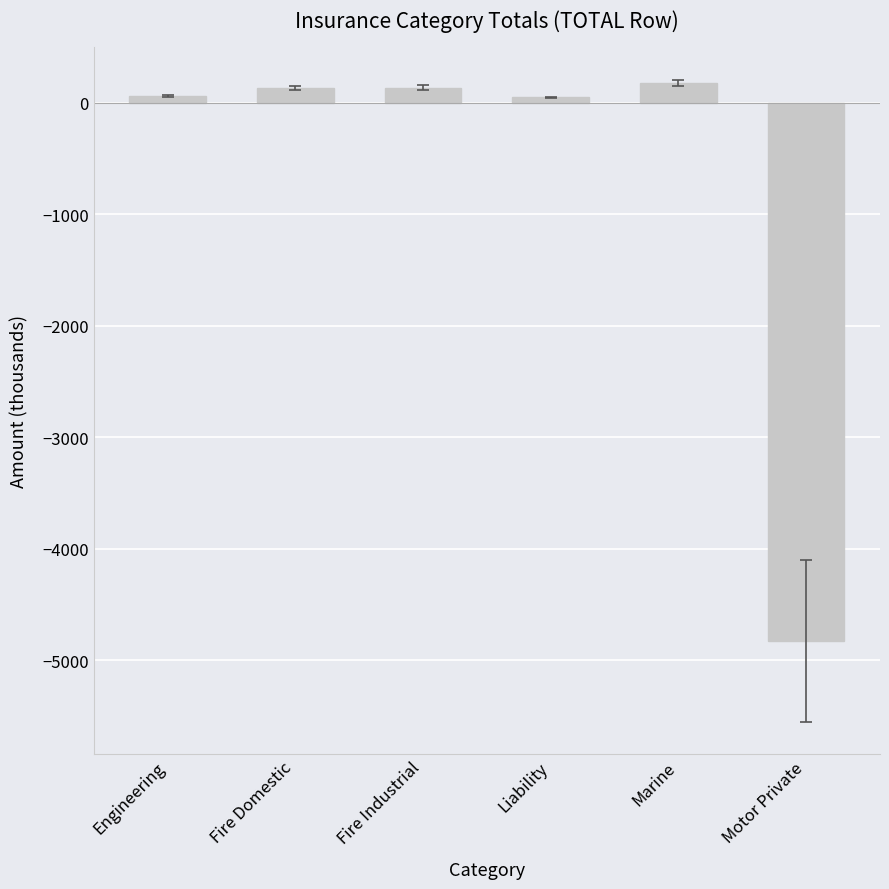

At which category does the chart reach its minimum across all series?

Motor Private